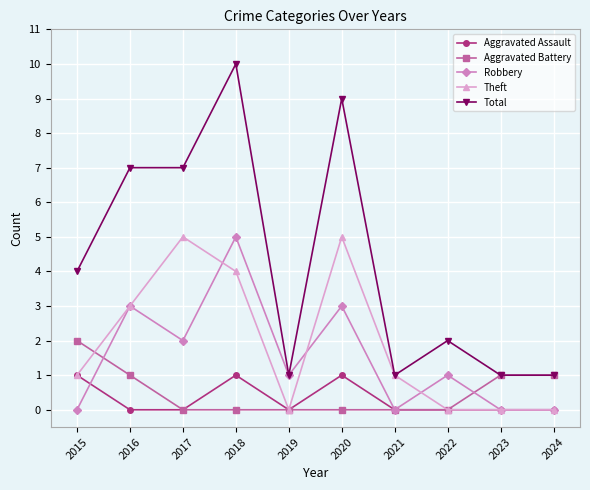

Which series has the widest spread of values?

Total